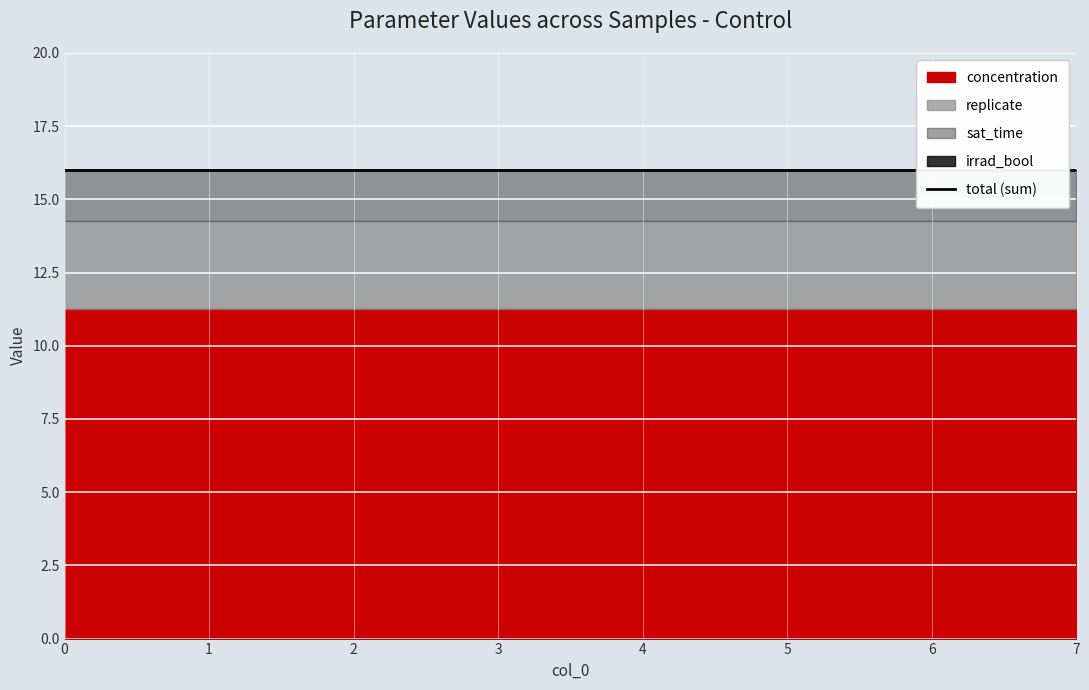

Reading left to right, extract all data points from this chart.

replicate: 3.0	3.0	3.0	3.0	3.0	3.0	3.0	3.0
concentration: 11.2	11.2	11.2	11.2	11.2	11.2	11.2	11.2
sat_time: 1.8	1.8	1.8	1.8	1.8	1.8	1.8	1.8
irrad_bool: 0.0	0.0	0.0	0.0	0.0	0.0	0.0	0.0